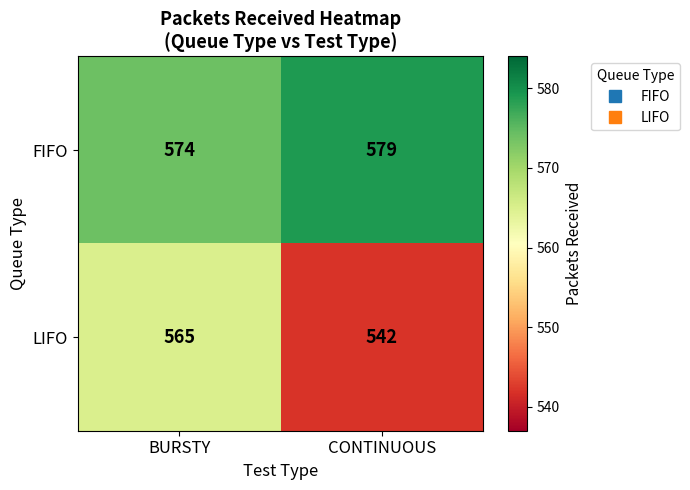

At how many categories does at least one series exceed 543?

2